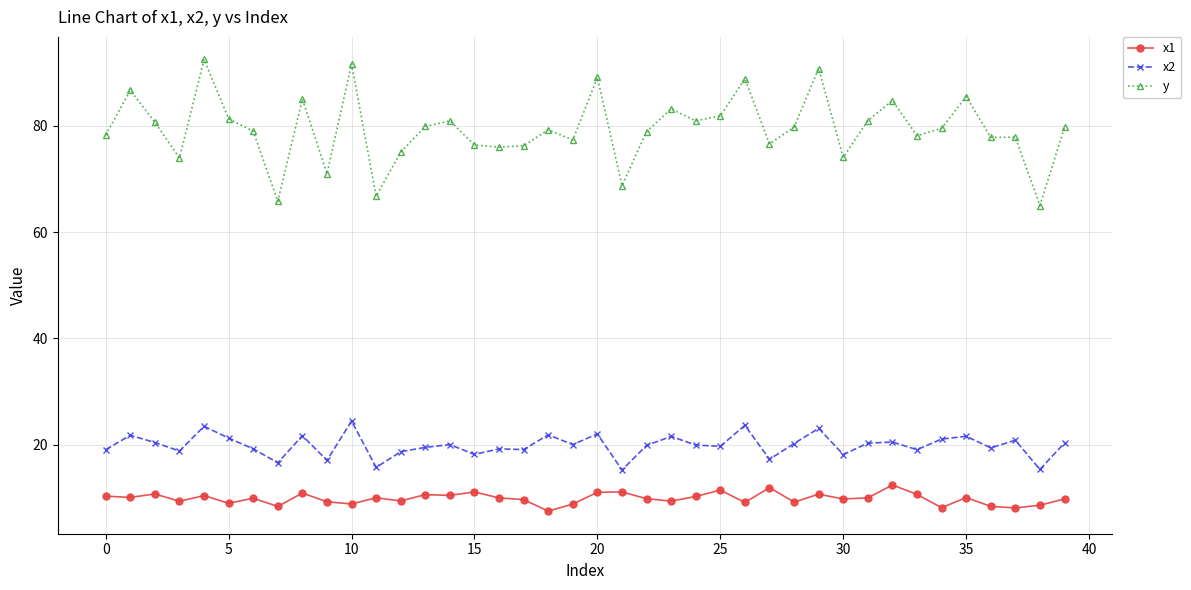

List the series in order of their peak value, lowest first.

x1, x2, y